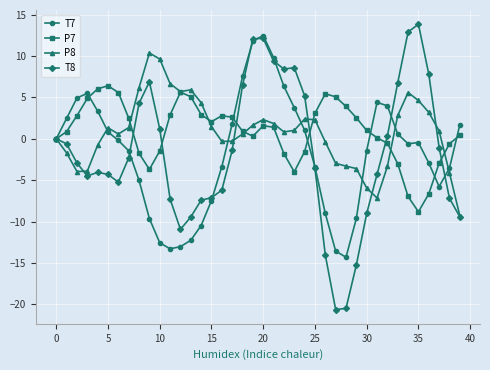

What is the minimum value shown in the chart?

-20.6